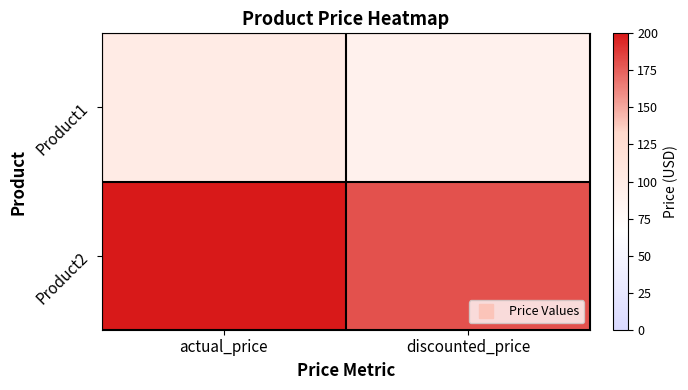

Rank the series at discounted_price from highest to lowest value.

Product2, Product1